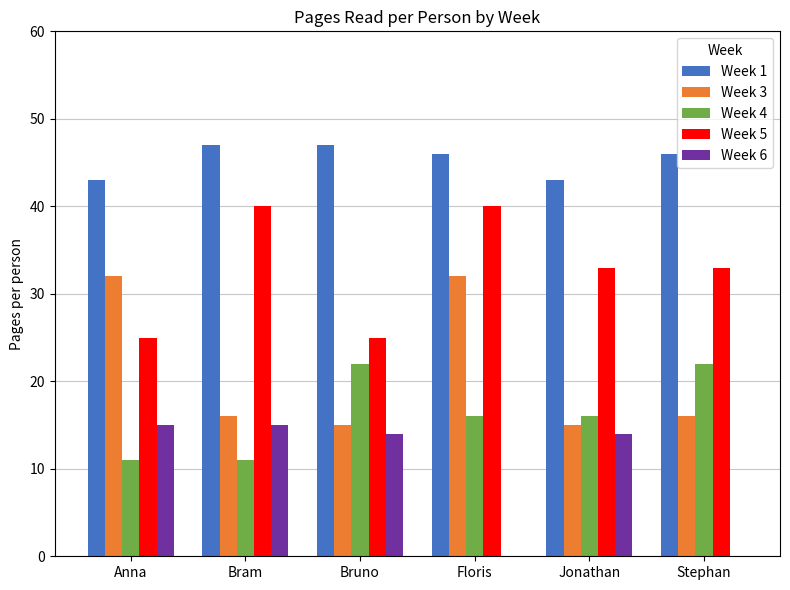

The Week 4 series shows 26 at Floris. True or false?

False